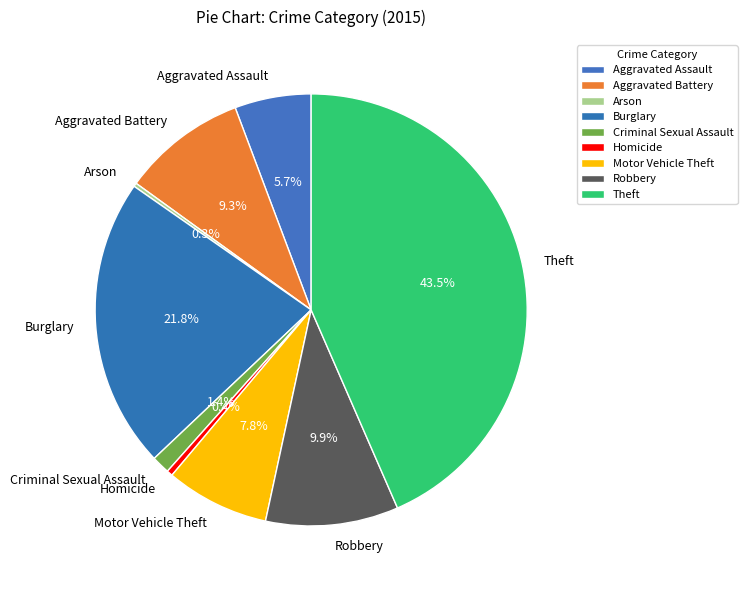

To the nearest percent, what portion does Burglary represent?

22%